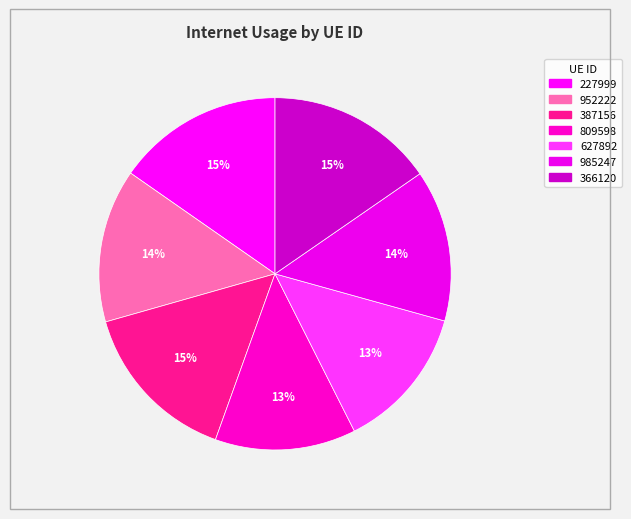

Rank the categories by value from lowest to highest.

809598, 627892, 985247, 952222, 387156, 227999, 366120